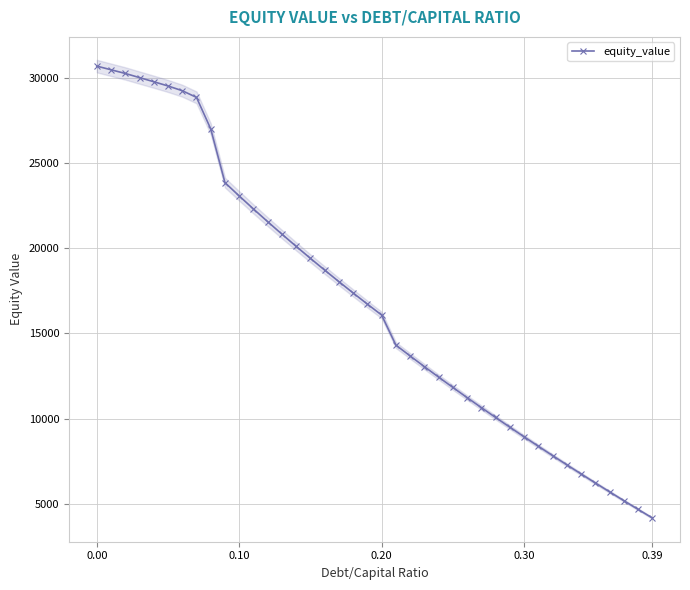

The equity_value series shows 50290.0 at 0.00. True or false?

False